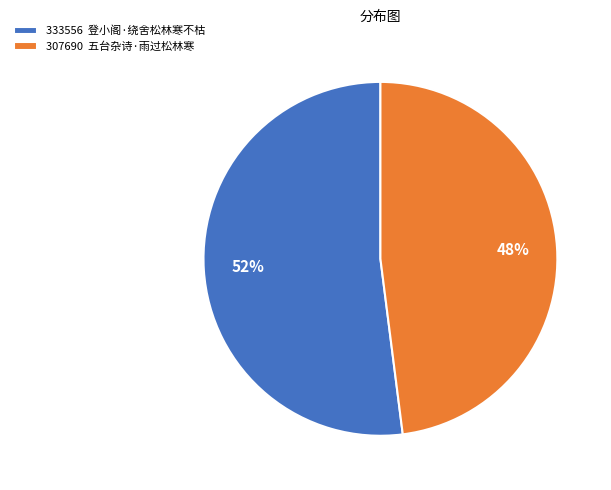

To the nearest percent, what is the difference between the largest and smallest slice percentages?

4%